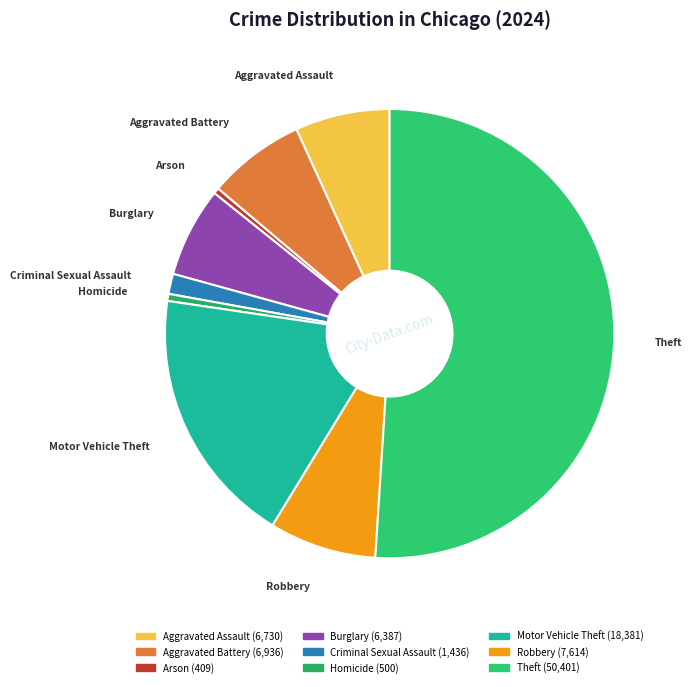

What is the ratio of the value at Homicide to the value at Aggravated Battery?

0.1